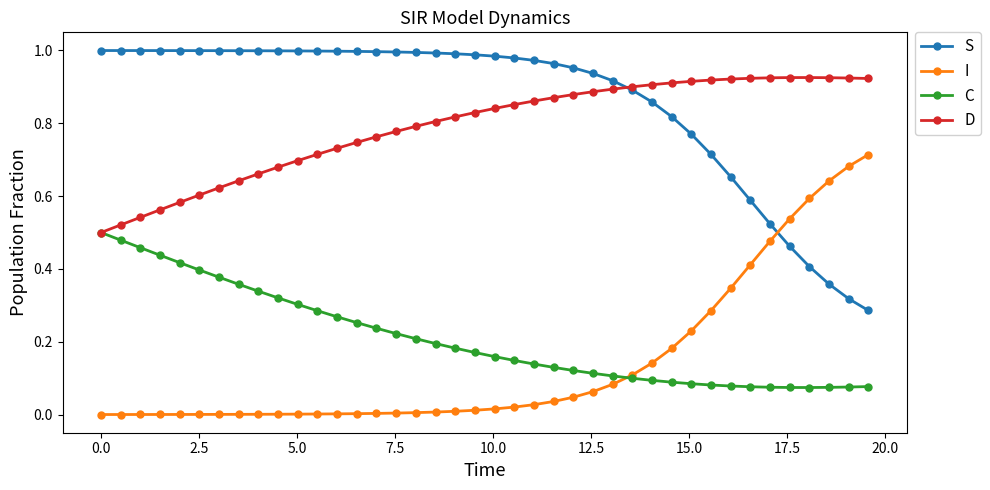

Rank the series by their maximum value, from lowest to highest.

C, I, D, S